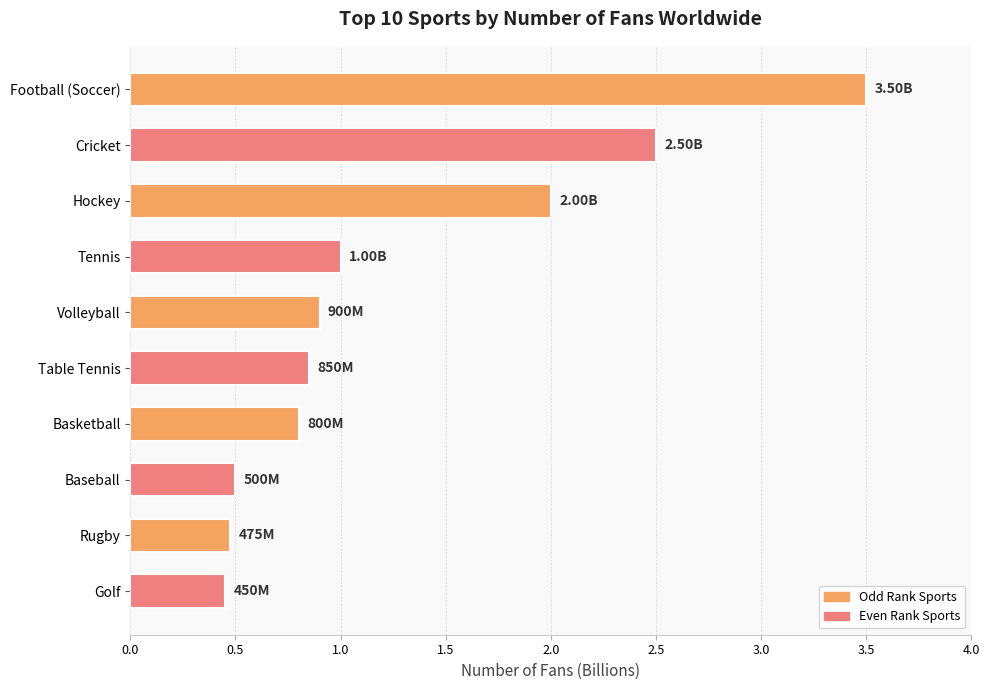

At which label is the value closest to 1?

Tennis